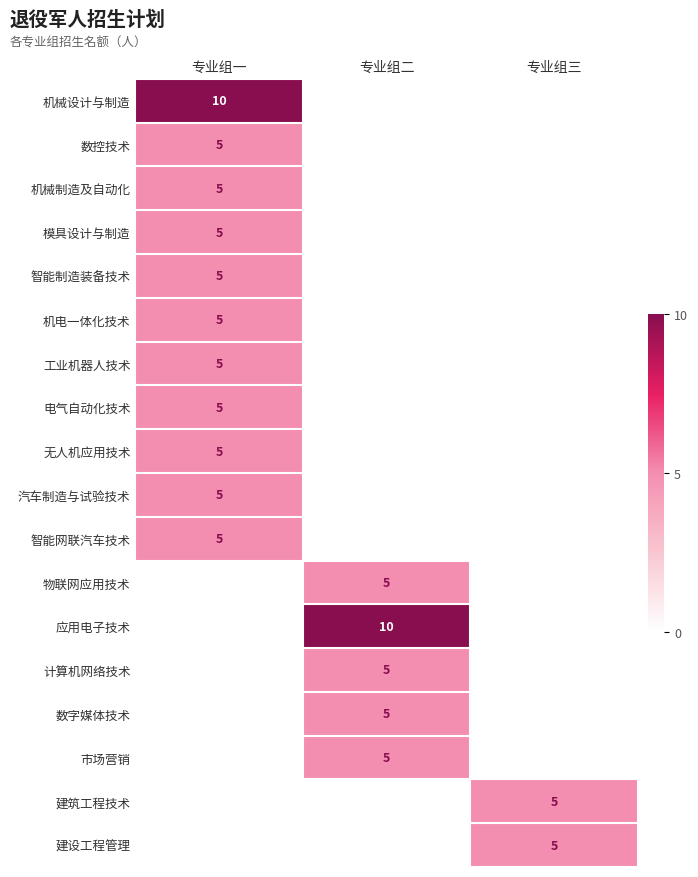

Is it true that 智能网联汽车技术 equals 5 at 专业组一?

True